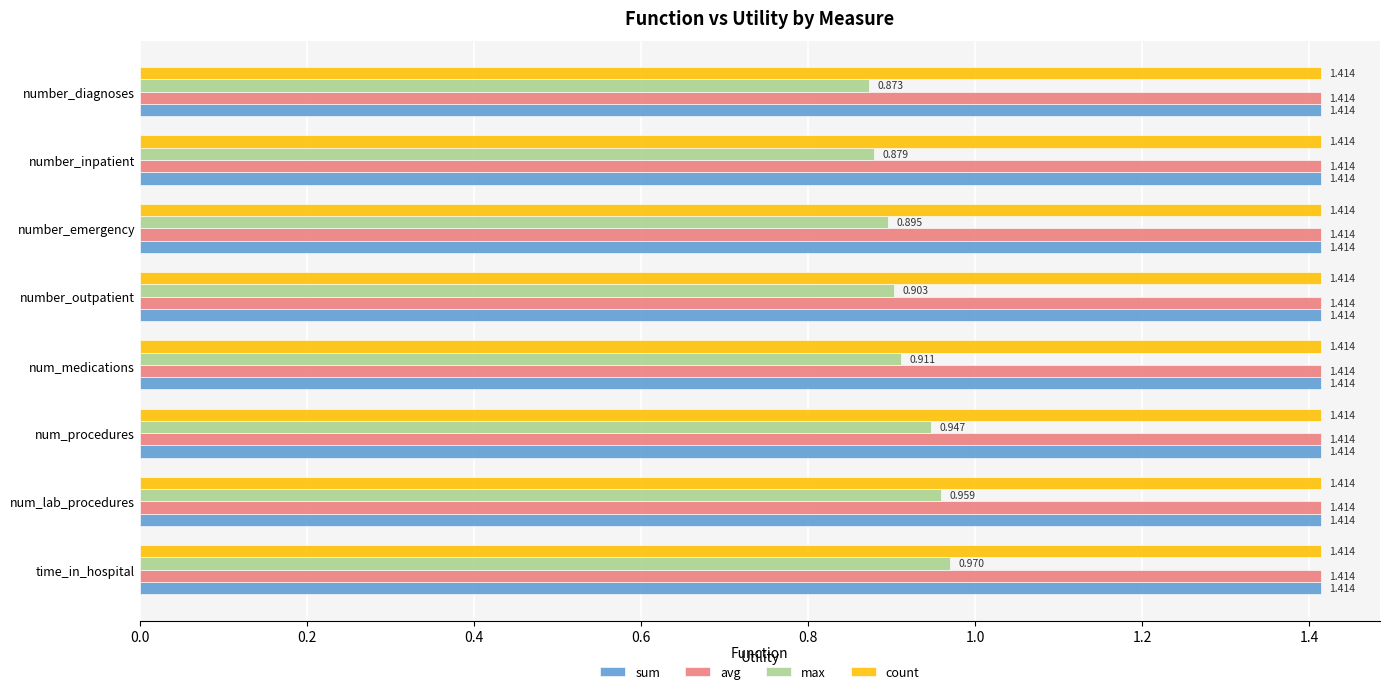

Between num_lab_procedures and number_outpatient, which series saw the biggest shift?

max